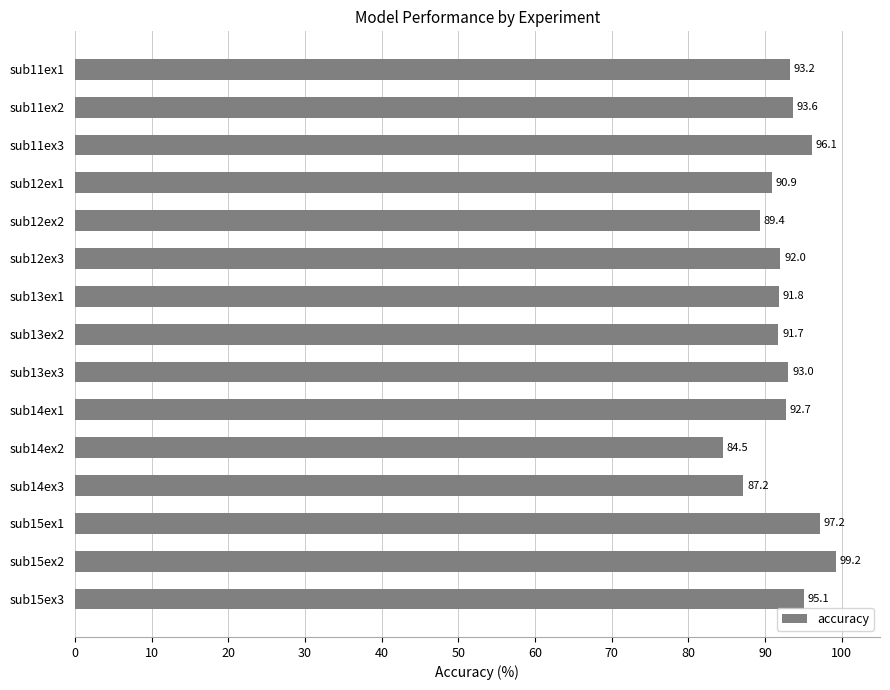

How many bars are there in total?

15